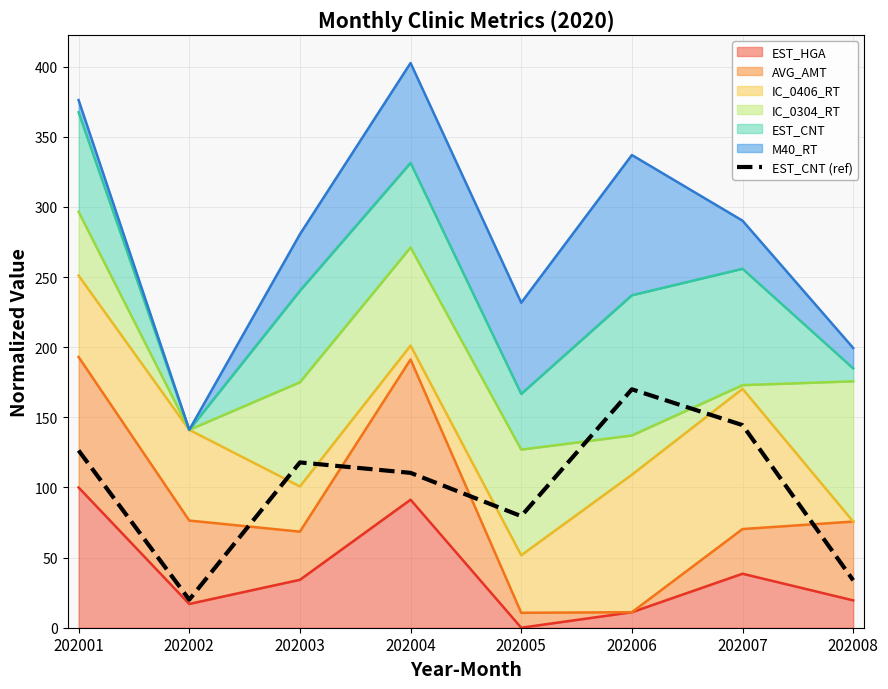

Which category has the highest value across all series?

202006